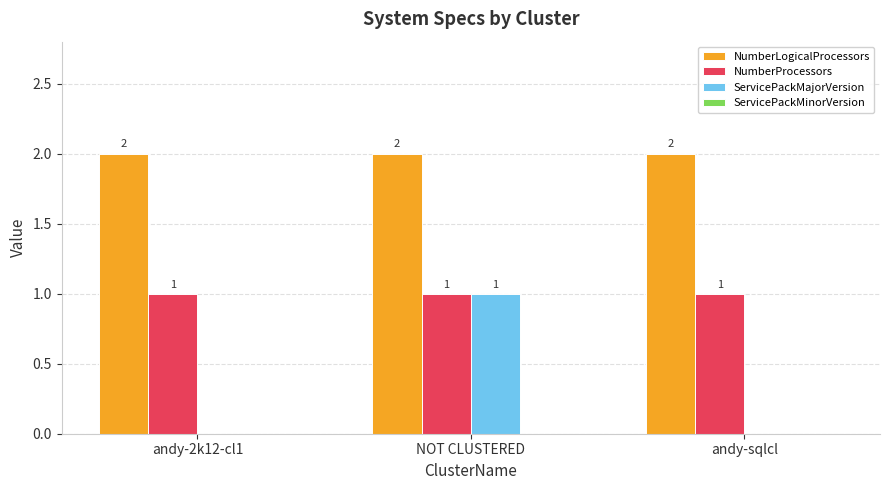

Between NOT CLUSTERED and andy-sqlcl, which series saw the biggest shift?

ServicePackMajorVersion